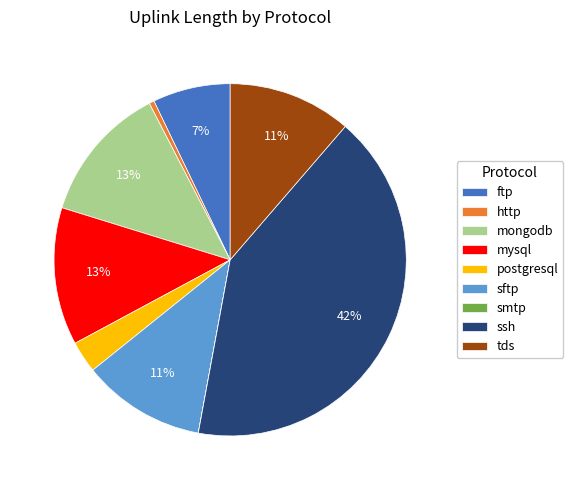

What is the largest slice in the pie chart?

ssh